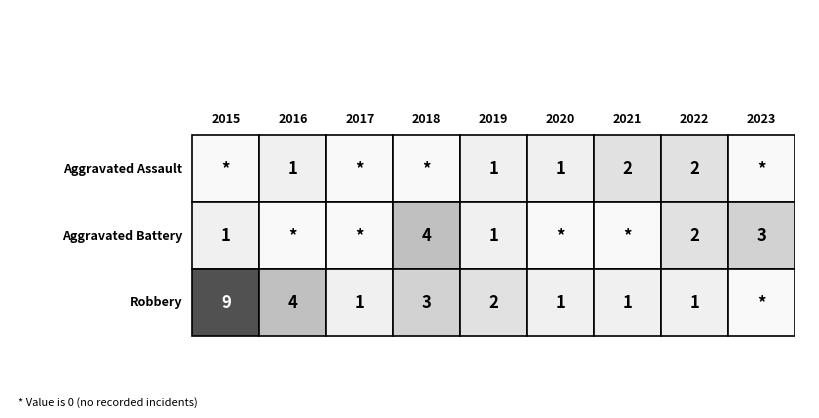

Which series has the largest total across all categories?

Robbery